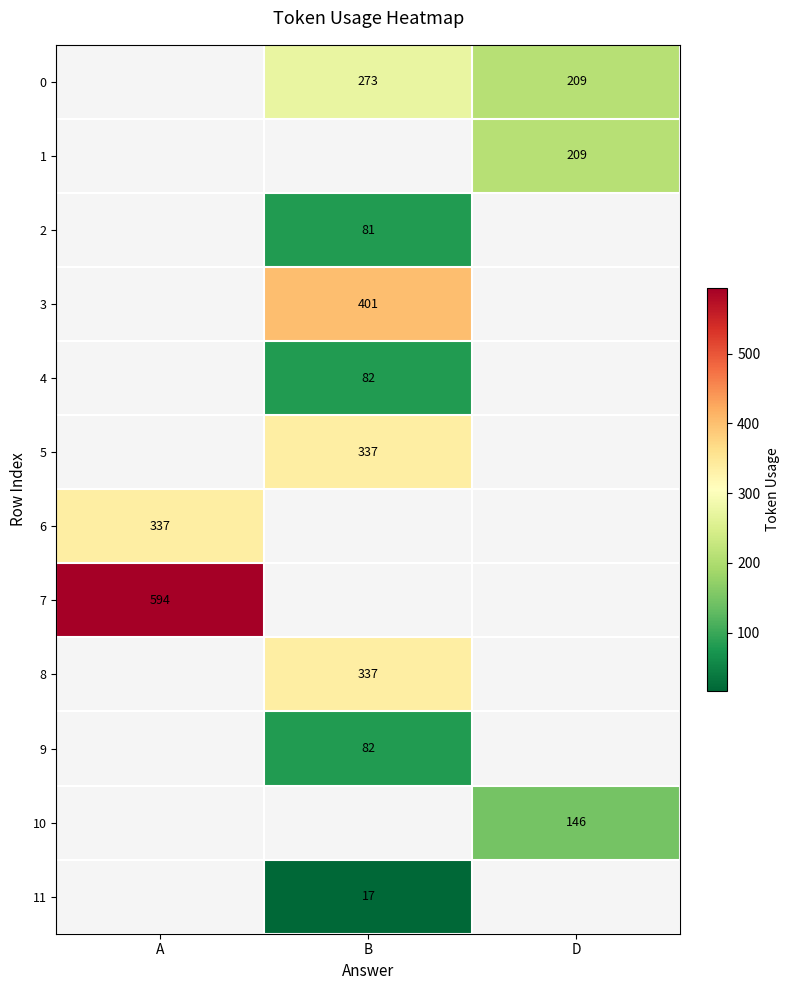

Which has a higher value, A or D?

D